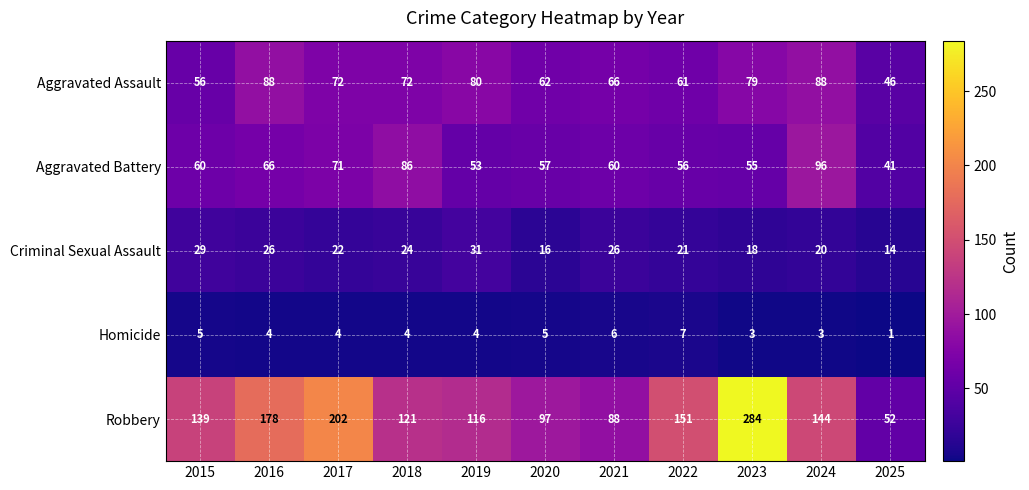

What is the difference between the maximum and minimum values in the Aggravated Assault series?

42